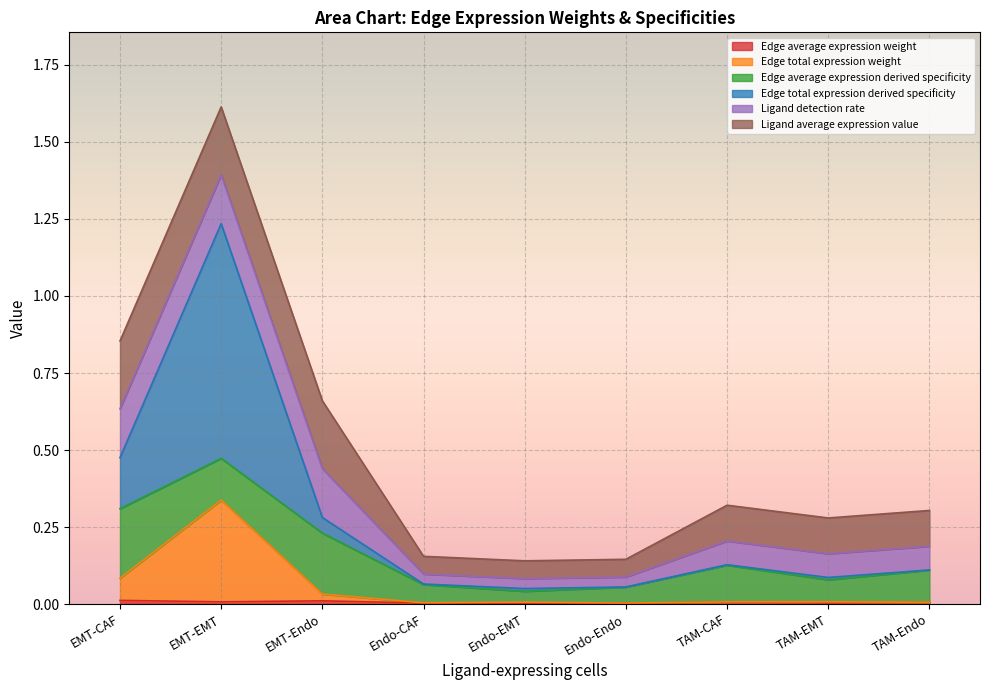

The Edge total expression weight series shows 0.0 at Endo-CAF. True or false?

False